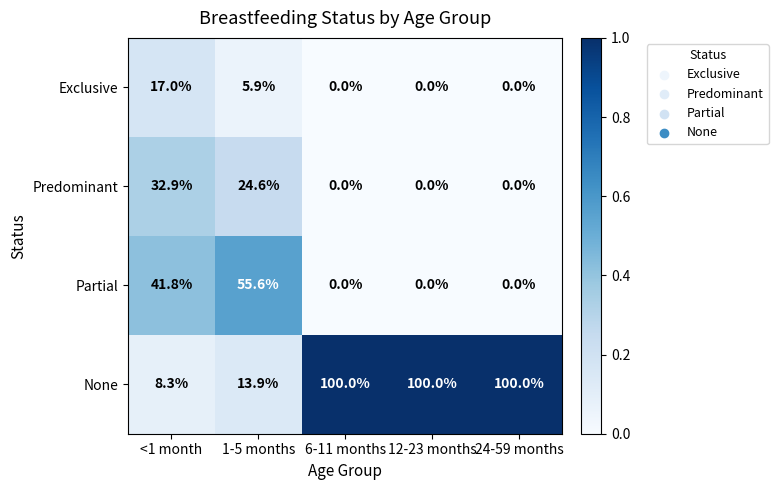

What is the total value across all series at 24-59 months?

100.0